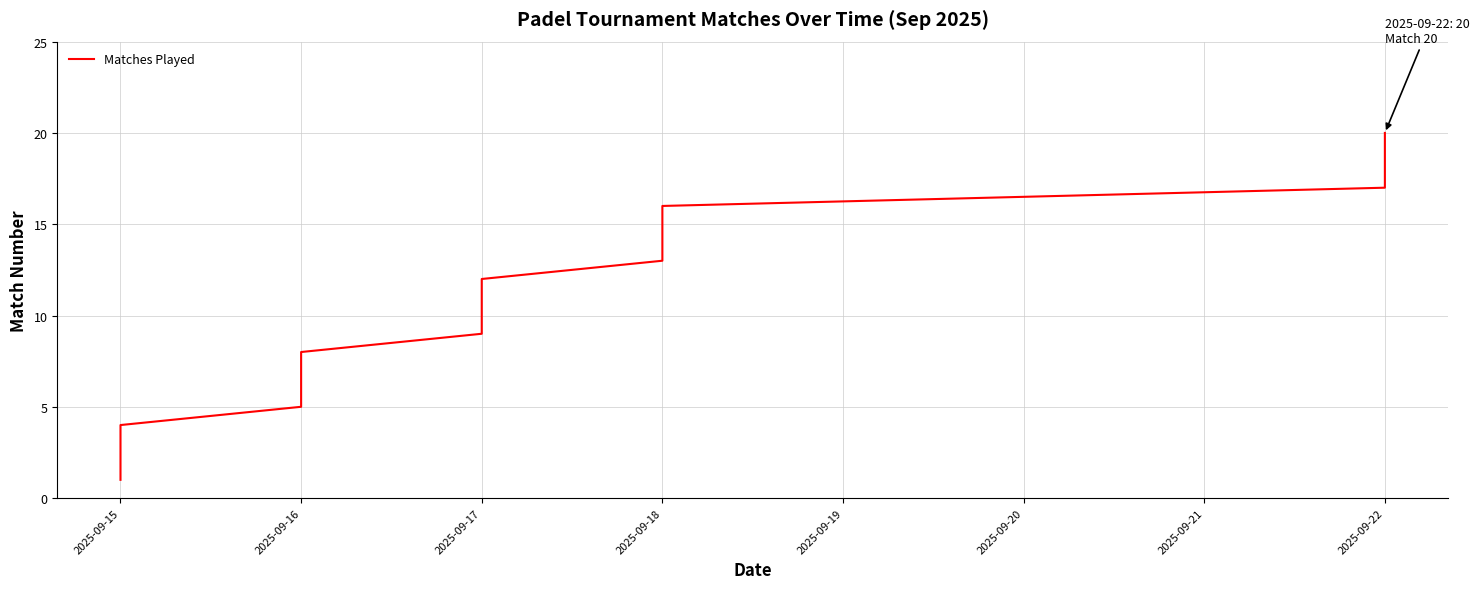

What is the difference between the second highest and second lowest values?

17